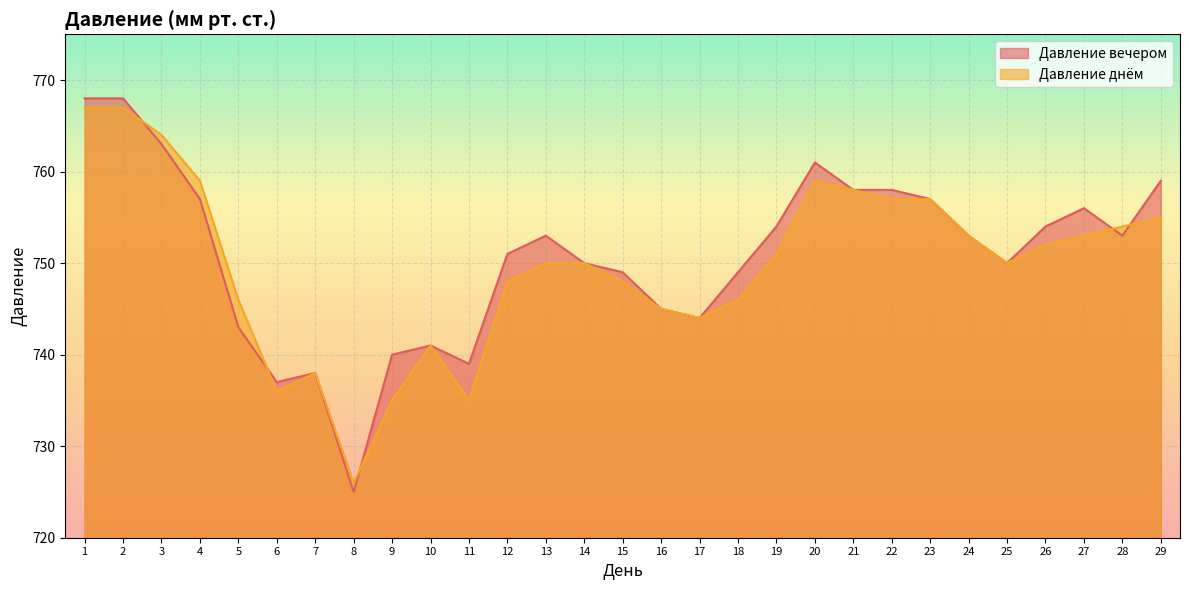

Rank the series by their maximum value, from lowest to highest.

Давление днём (линия), Давление вечером (линия)